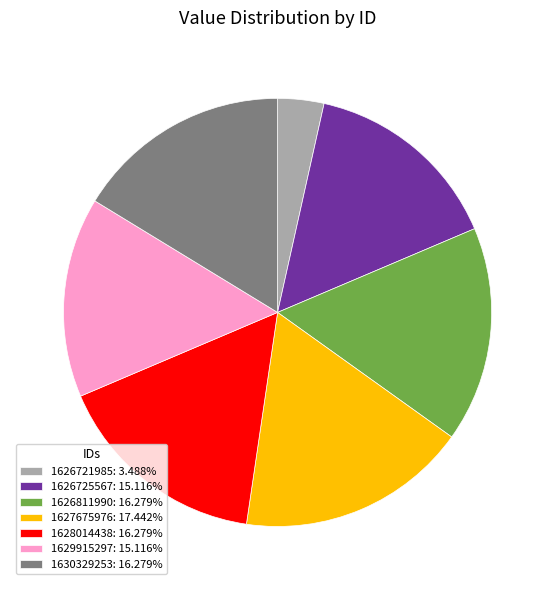

Does any single category account for the majority?

No